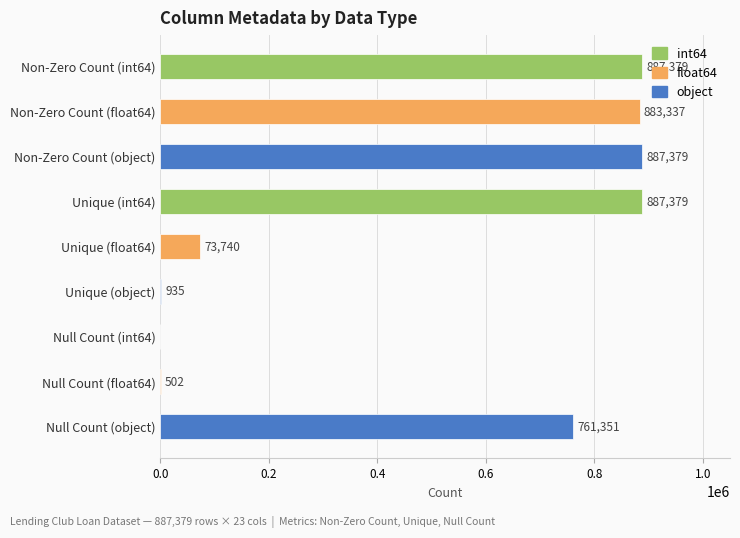

What is the sum of the values at Unique (float64) and Null Count (float64)?

74242